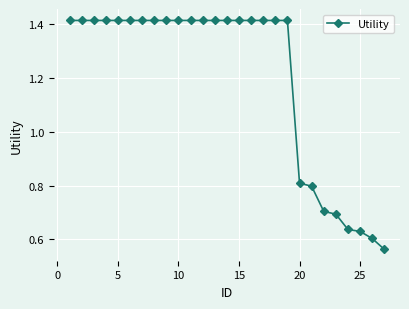

Does the chart have visible grid lines?

Yes